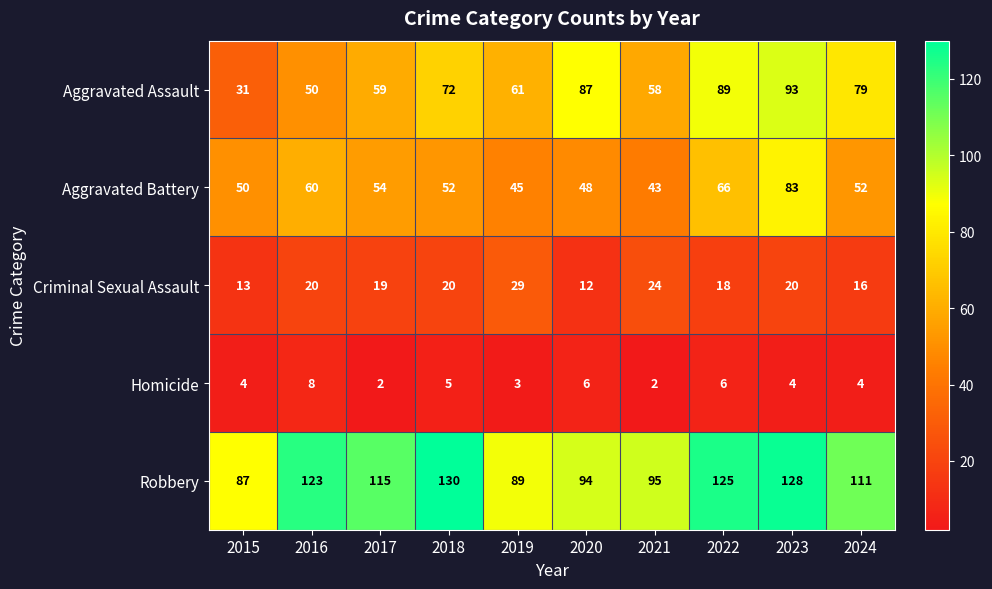

List the series in order of their peak value, lowest first.

Homicide, Criminal Sexual Assault, Aggravated Battery, Aggravated Assault, Robbery